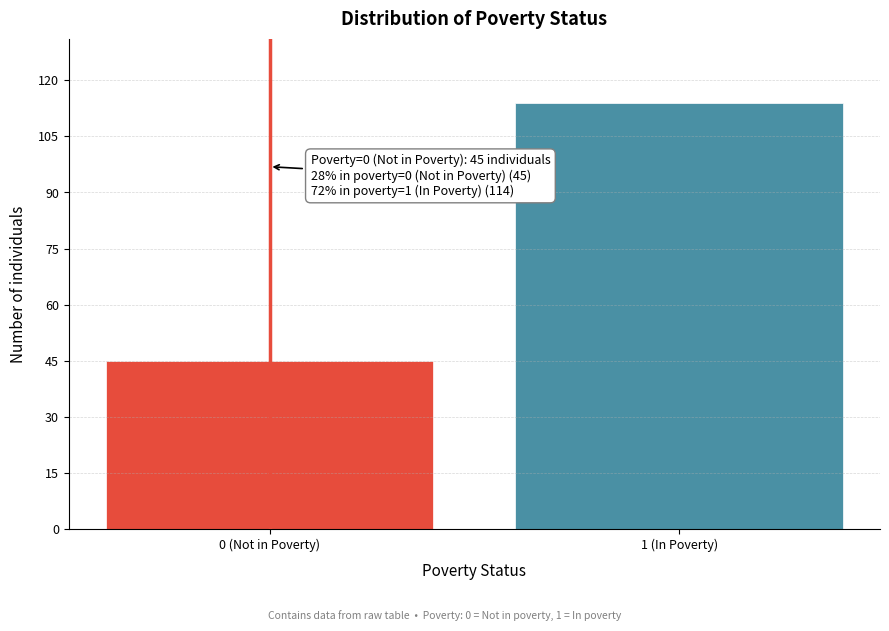

Reading right to left, what are all the values shown in this chart?

1 (In Poverty)=114	0 (Not in Poverty)=45